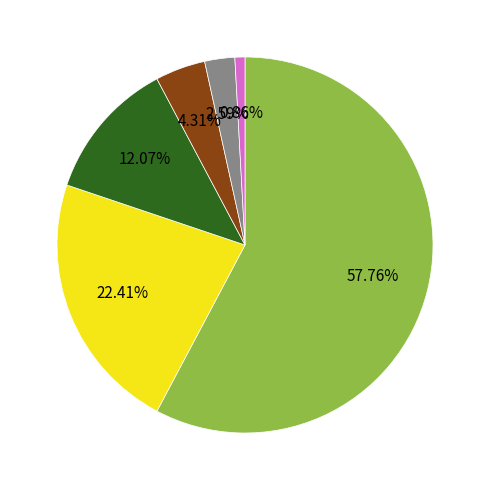

Does any single category account for the majority?

Yes